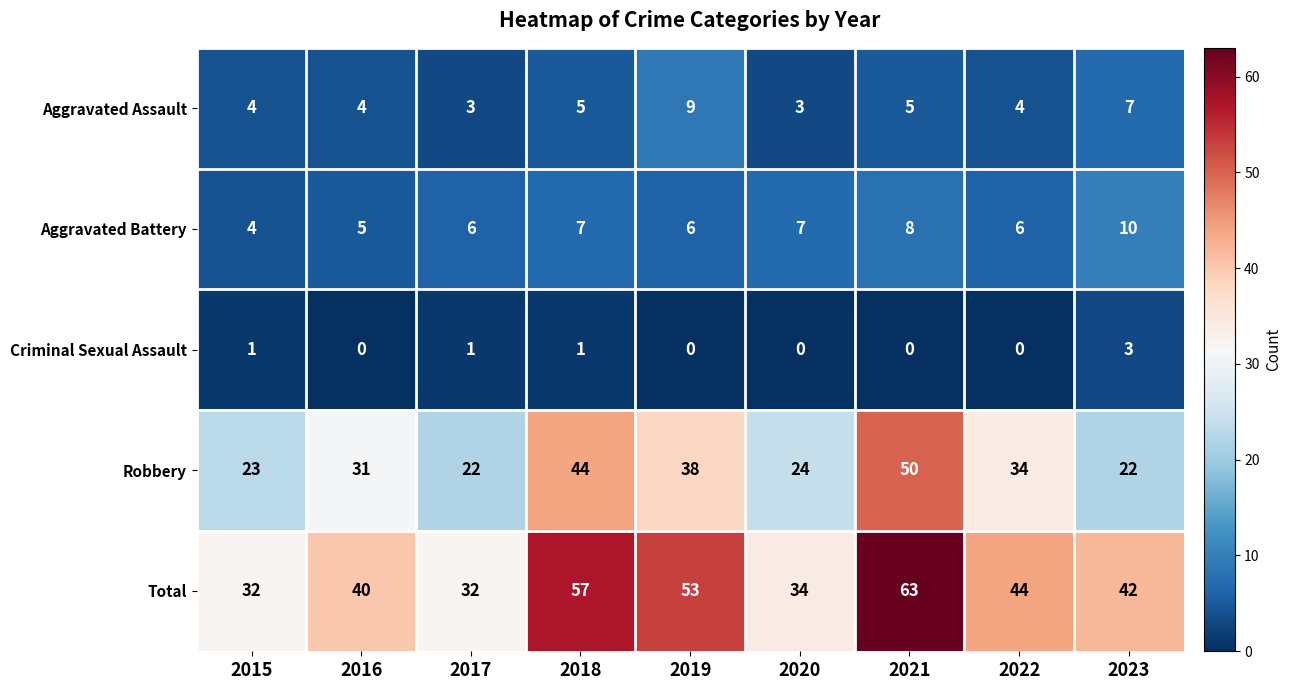

Is it true that Criminal Sexual Assault equals 1 at 2016?

False